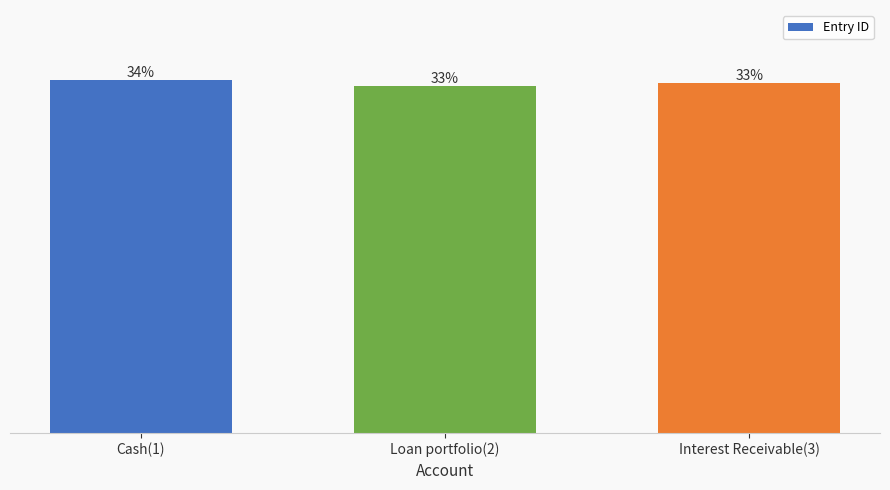

Does the chart contain stacked bars?

No